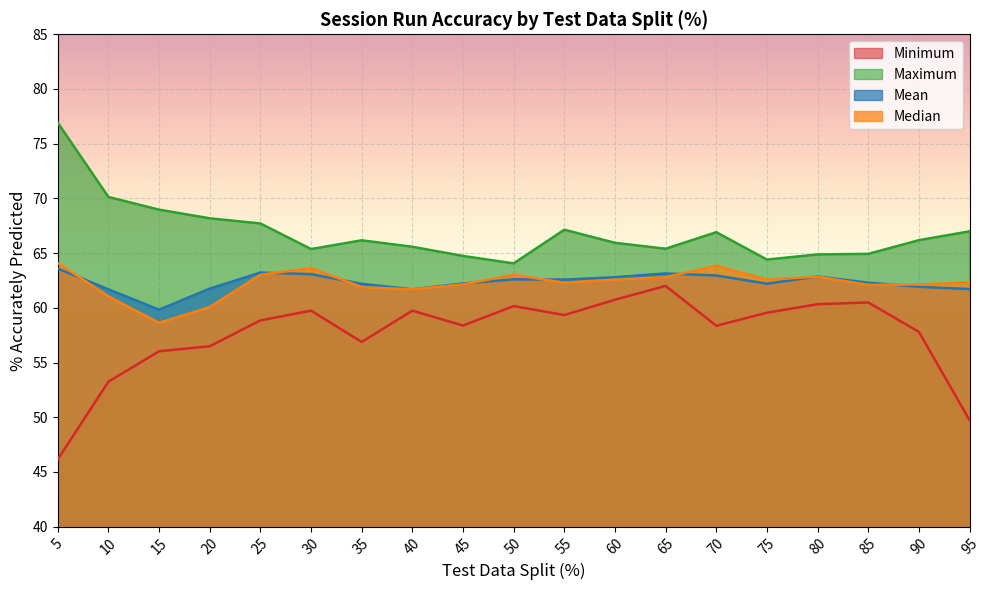

What is the sum of all Minimum values?

1094.0